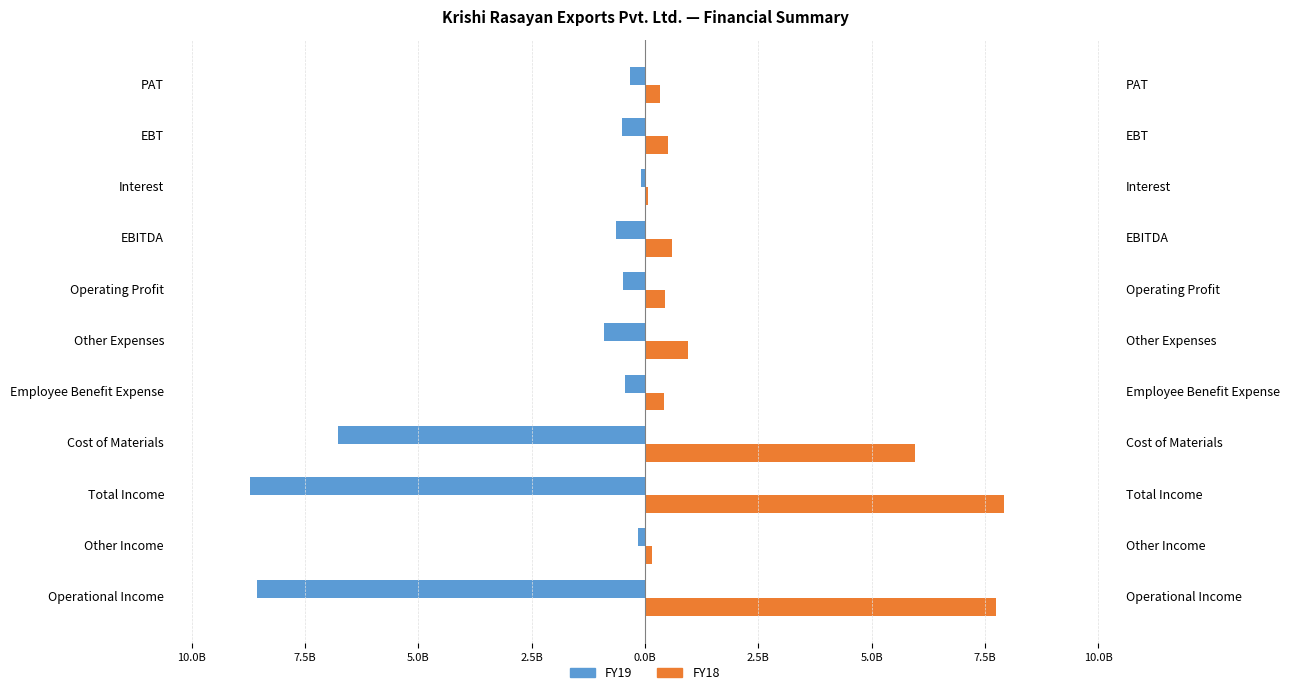

How many data points in FY18 are above 510088495?

5